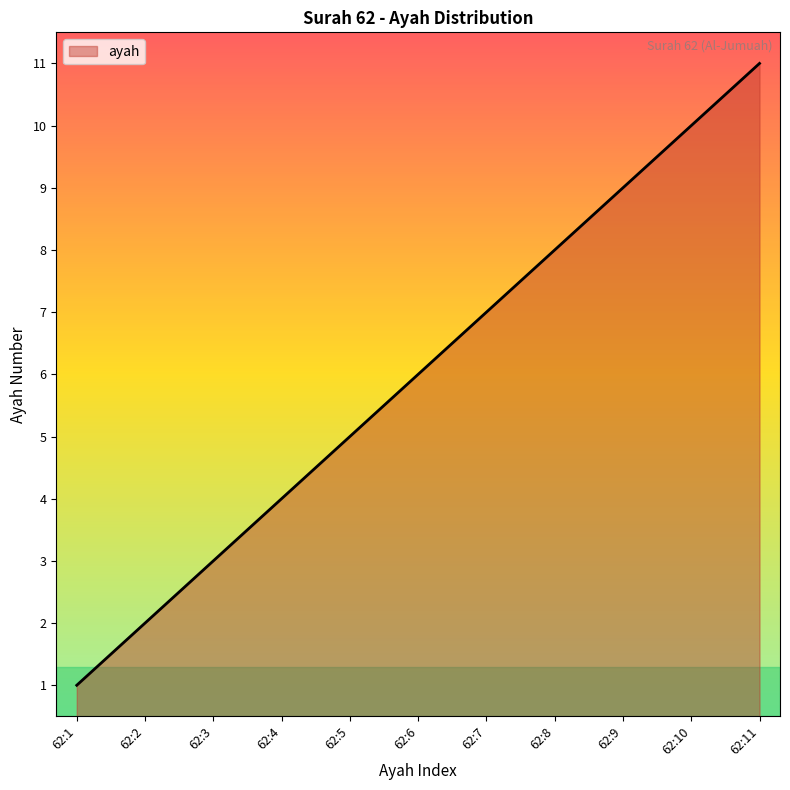

Rank the categories by value from highest to lowest.

62:11, 62:10, 62:9, 62:8, 62:7, 62:6, 62:5, 62:4, 62:3, 62:2, 62:1